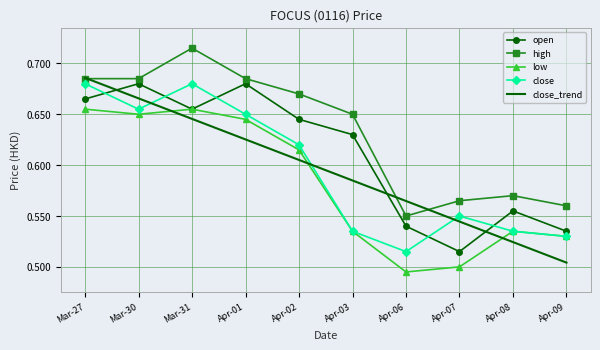

What is the total value across all series at Apr-06?

2.7